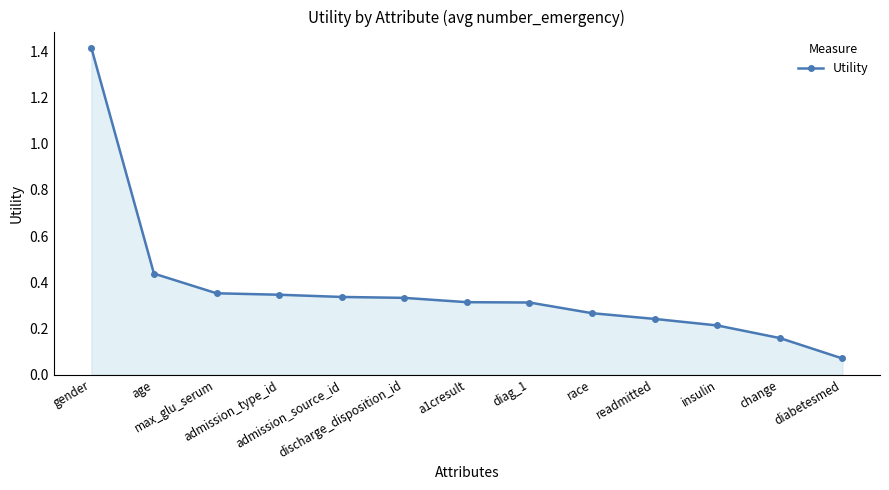

What is the change in value from discharge_disposition_id to insulin?

-0.1